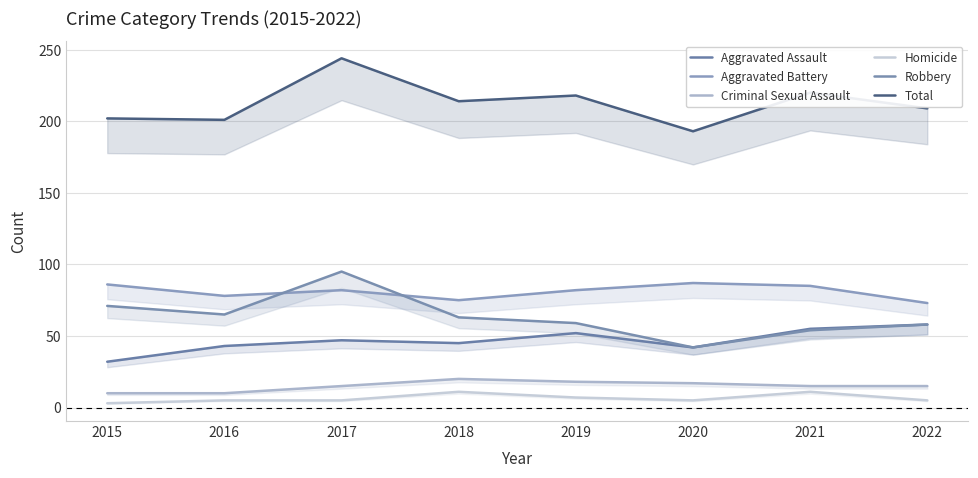

How many data points in Homicide are less than 5?

1